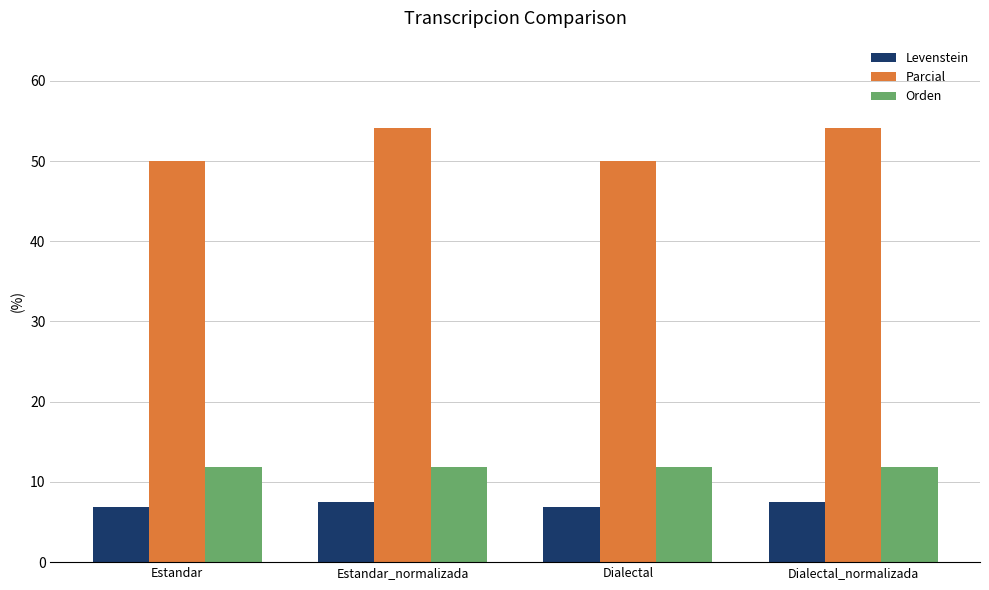

What is the spread (max minus min) of values at Estandar_normalizada?

46.7